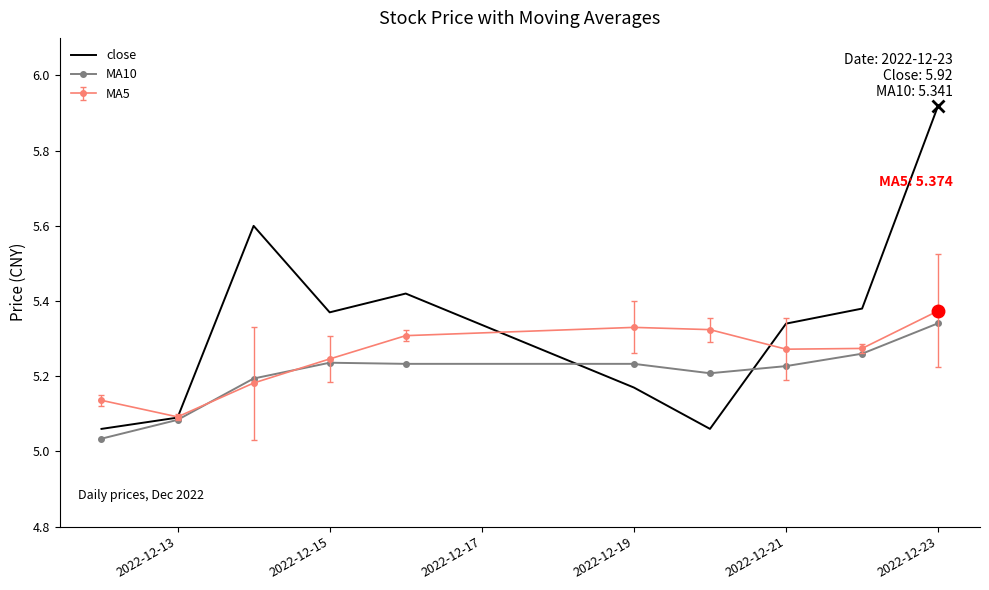

Which series has the largest range (max minus min)?

close